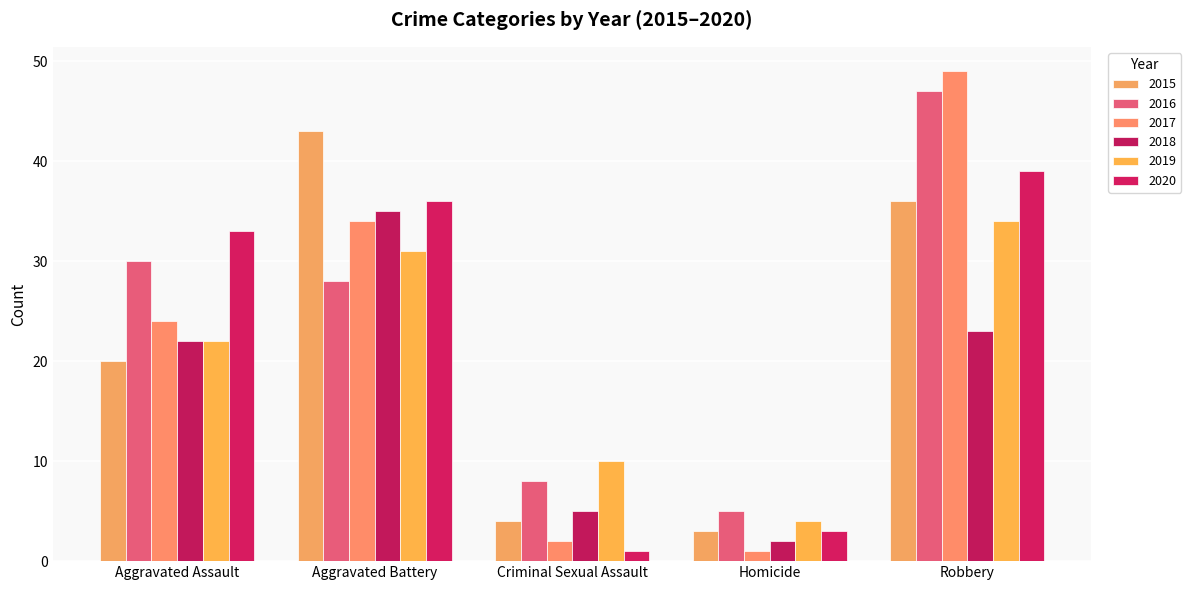

At which label is 2019 closest to 19?

Aggravated Assault